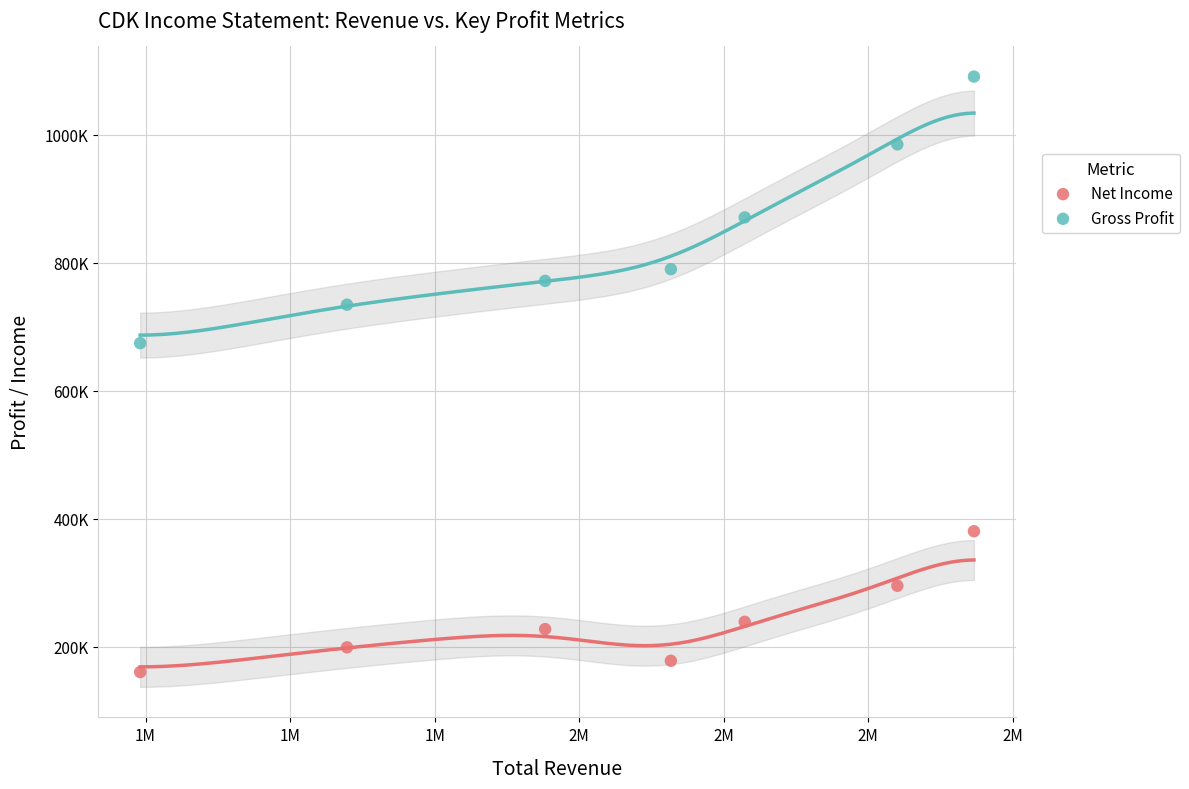

Which series reaches the minimum Y coordinate?

Net Income